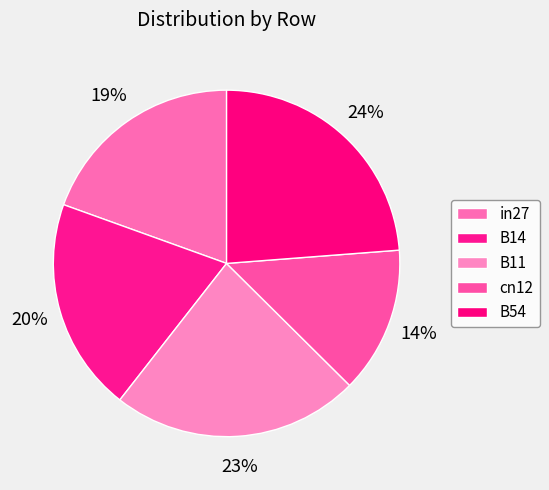

What percentage do cn12 and in27 together represent?

33.1%